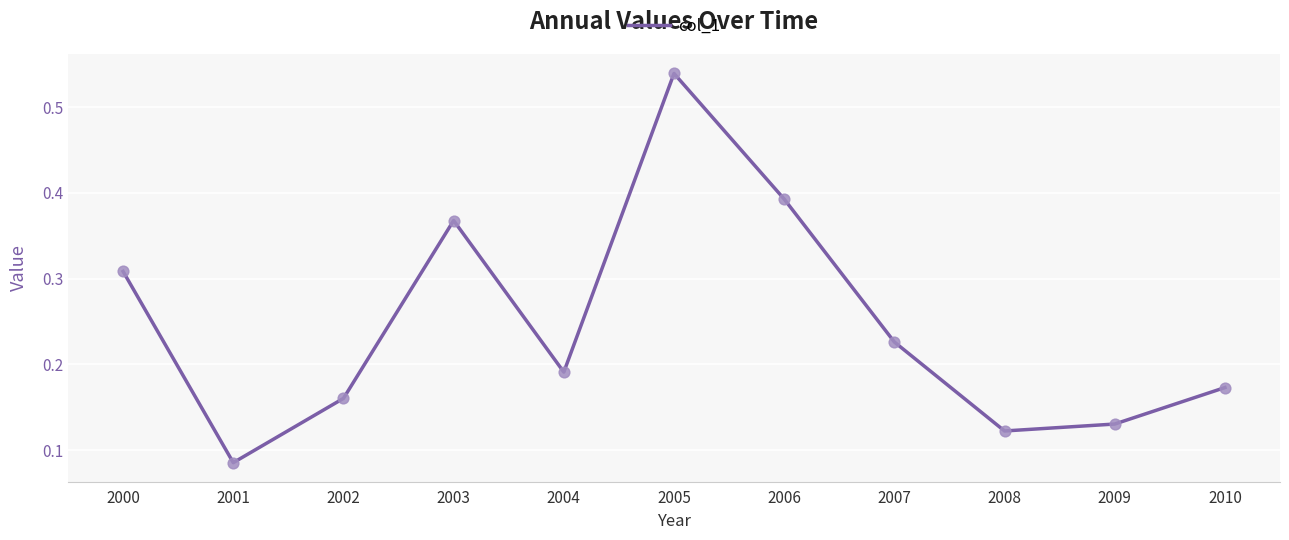

Between 2002 and 2006, which is larger?

2006